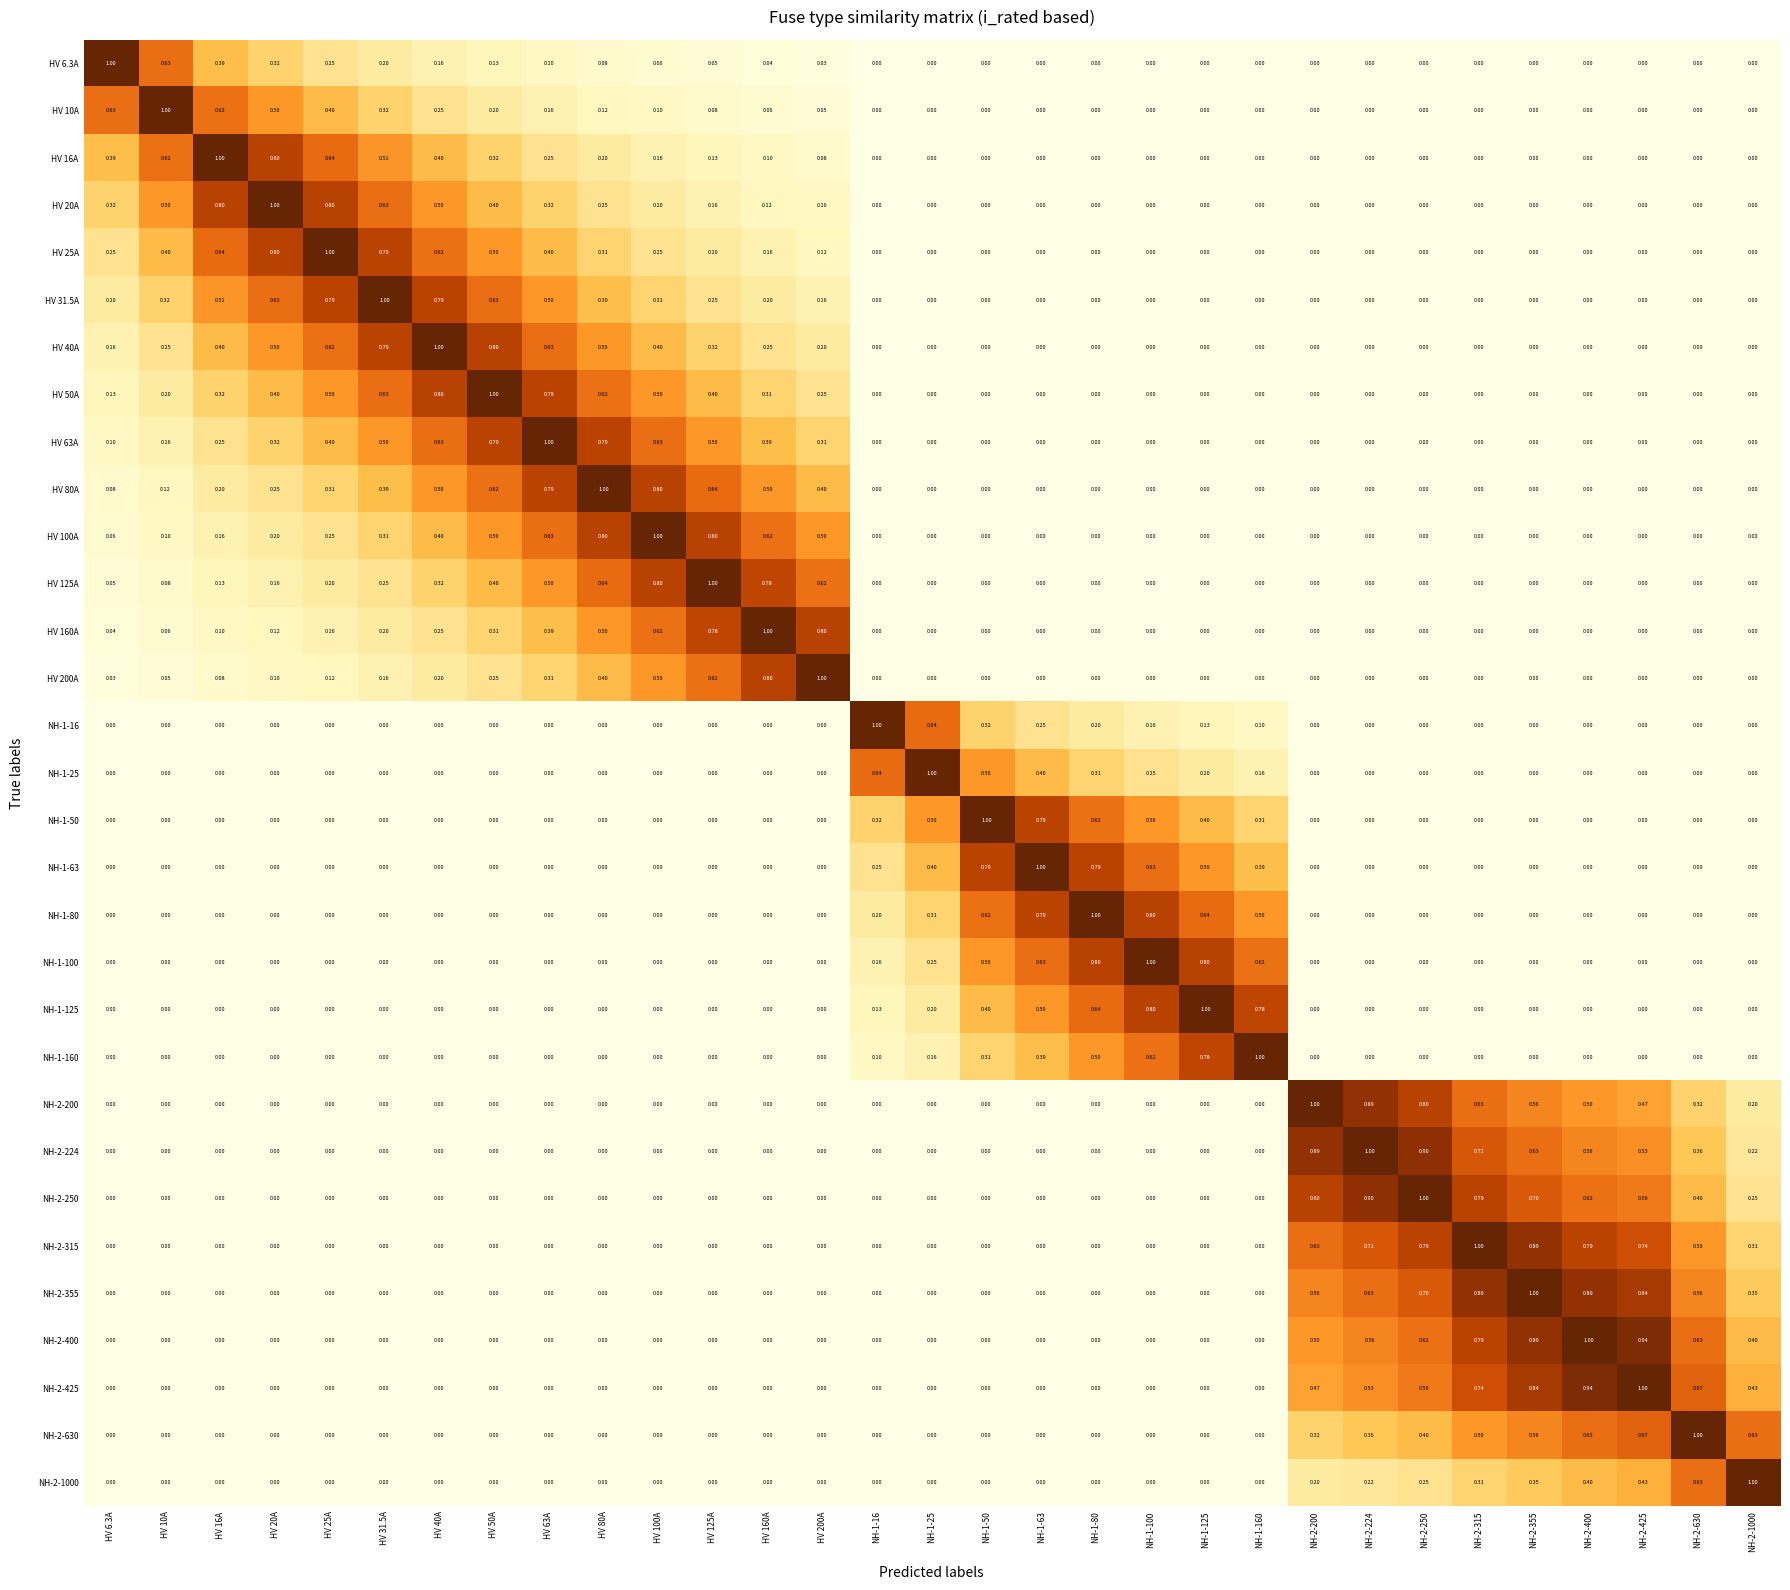

Which series has the largest total across all categories?

HV 50A